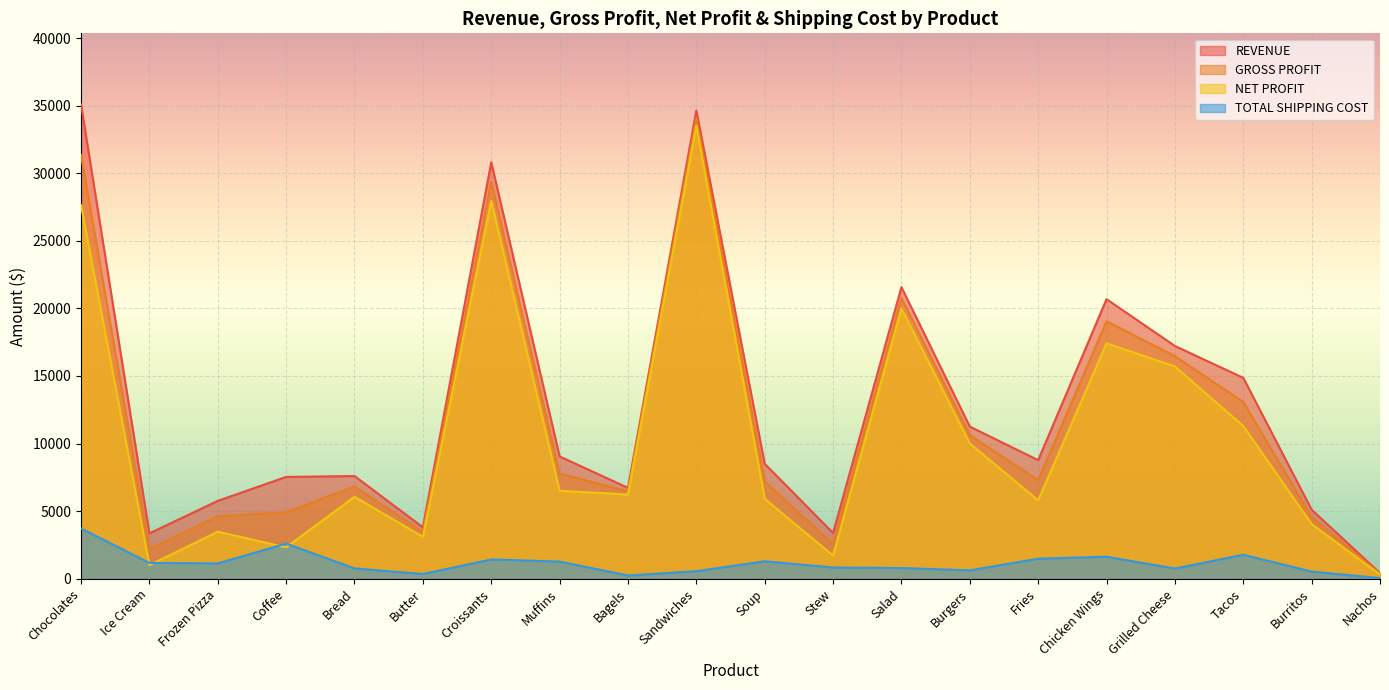

At which category does NET PROFIT reach its first local valley?

Ice Cream